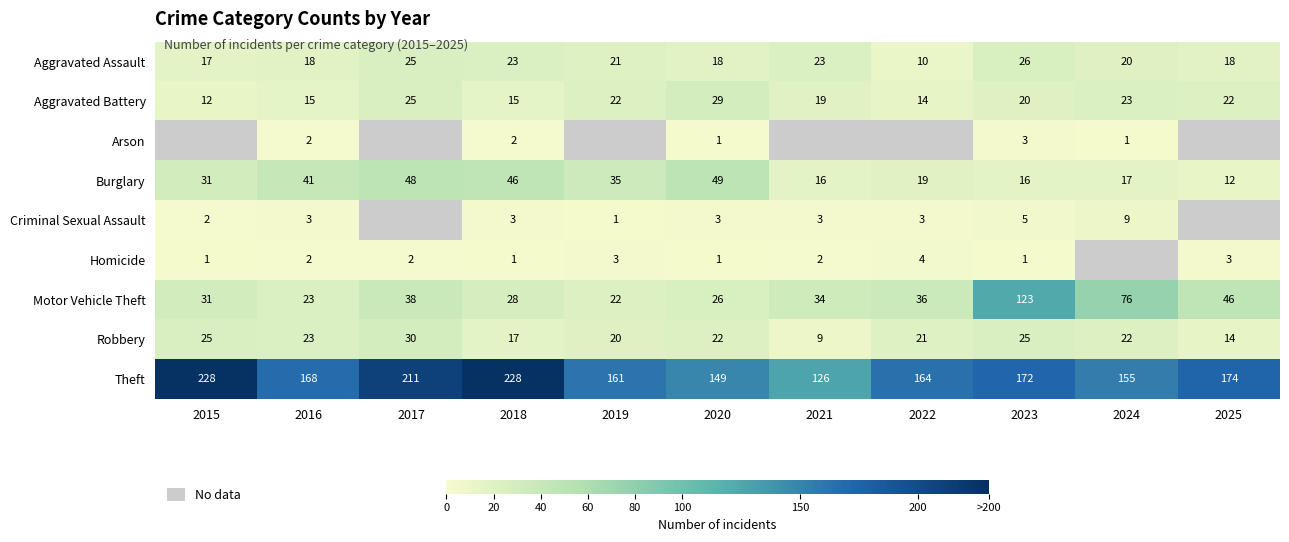

Is the value of Burglary at 2015 greater than the value of Homicide at 2015?

Yes